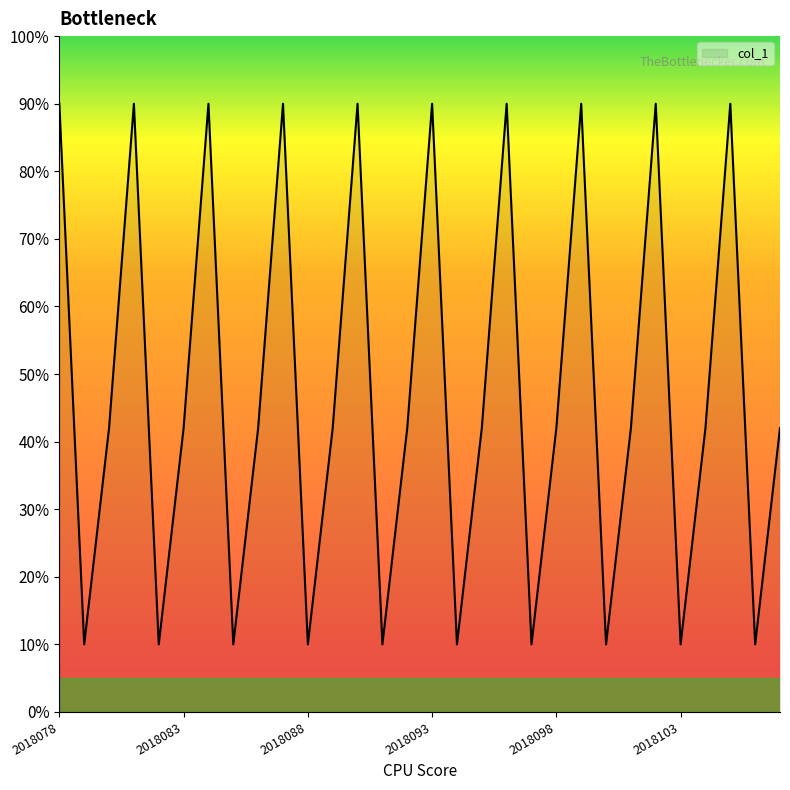

Reading left to right, extract all data points from this chart.

9.0	1.0	4.2	9.0	1.0	4.2	9.0	1.0	4.2	9.0	1.0	4.2	9.0	1.0	4.2	9.0	1.0	4.2	9.0	1.0	4.2	9.0	1.0	4.2	9.0	1.0	4.2	9.0	1.0	4.2